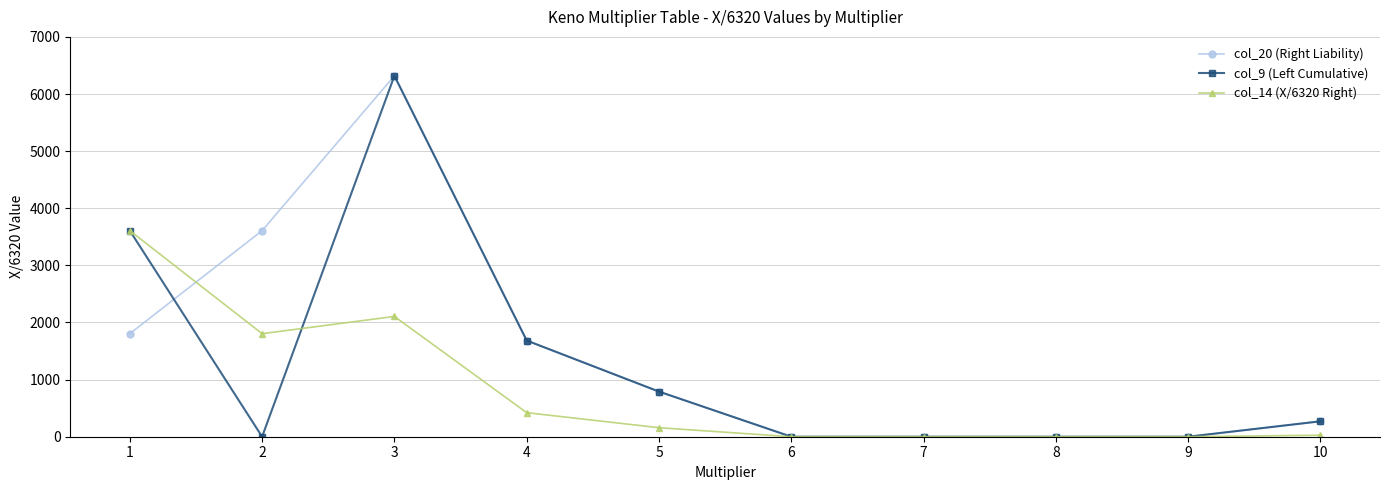

At how many categories does at least one series exceed 3254?

3